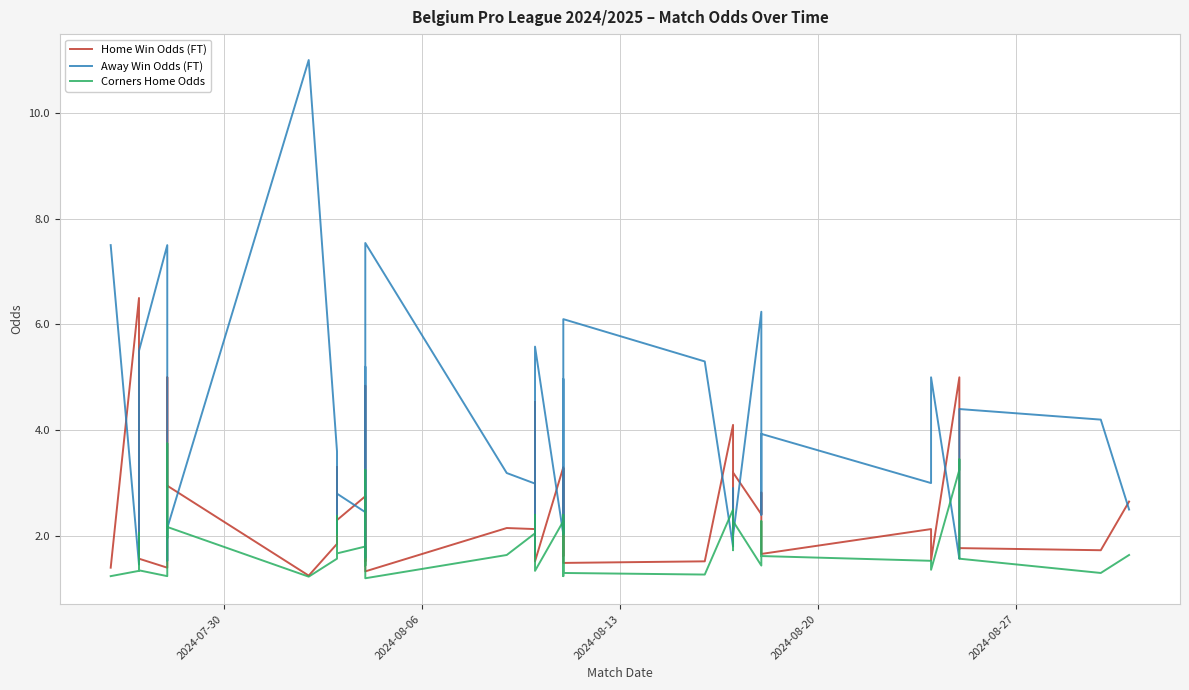

How many data points in Home Win Odds (FT) are above 2?

24